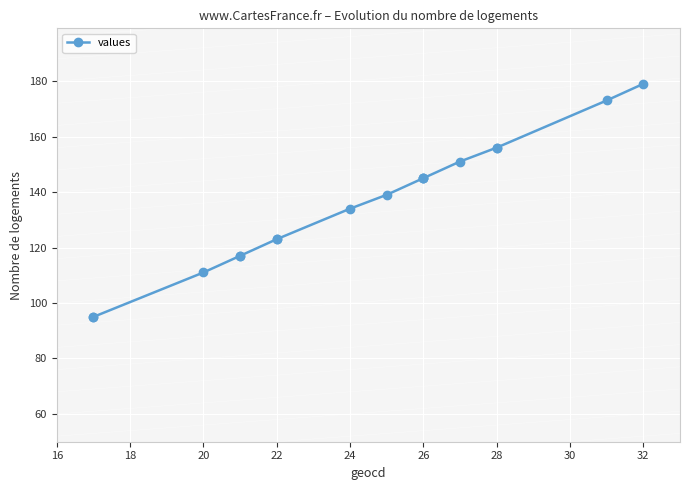

True or false: there are more than 2 points higher than both neighbors.

False